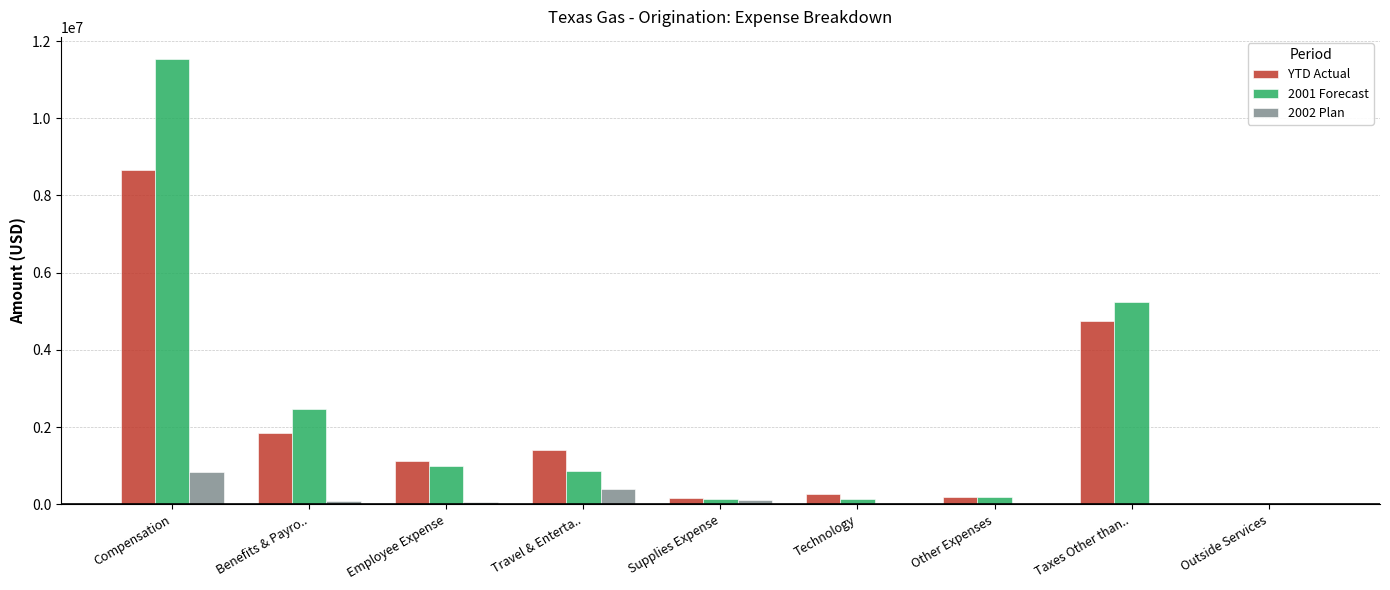

The 2001 Forecast series shows 877593.1 at Travel & Enterta... True or false?

True